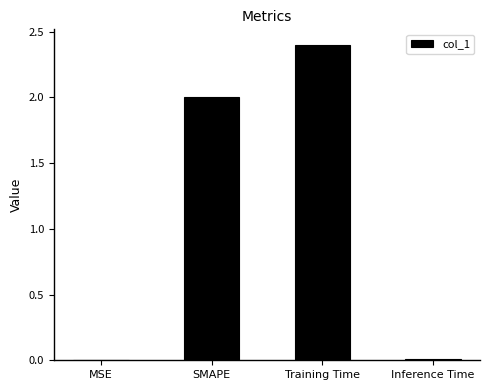

What is the greatest value displayed?

2.4